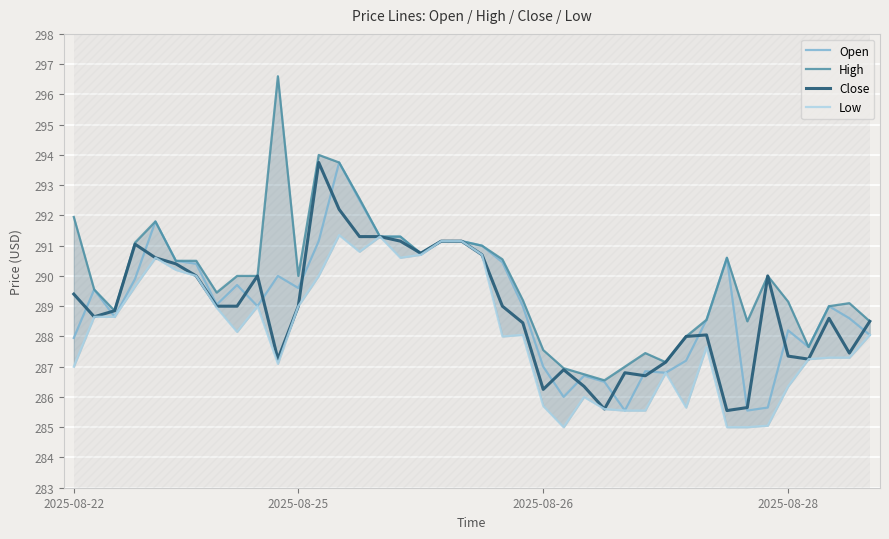

What is the sum of the High values at 7 and 34?

579.5